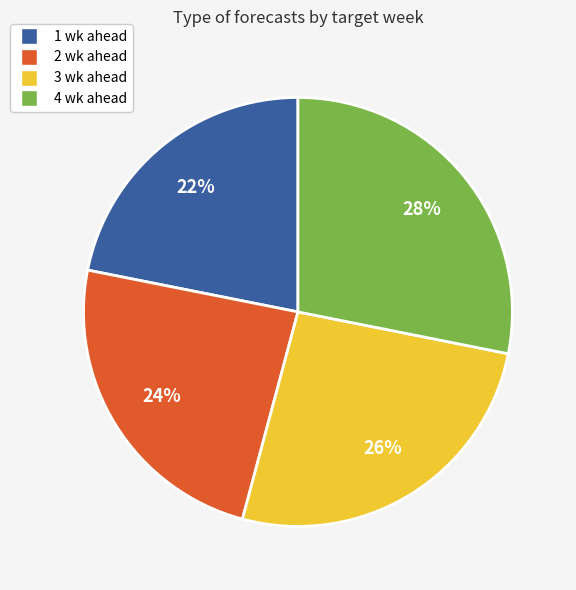

To the nearest percent, what is the combined percentage of 2 wk ahead and 3 wk ahead?

50%